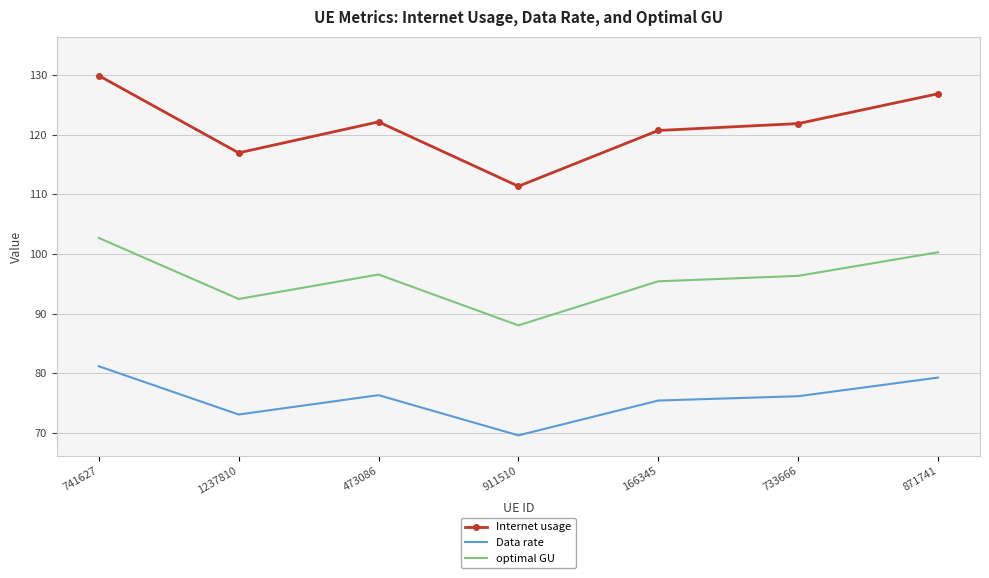

What is the greatest value displayed?

129.9